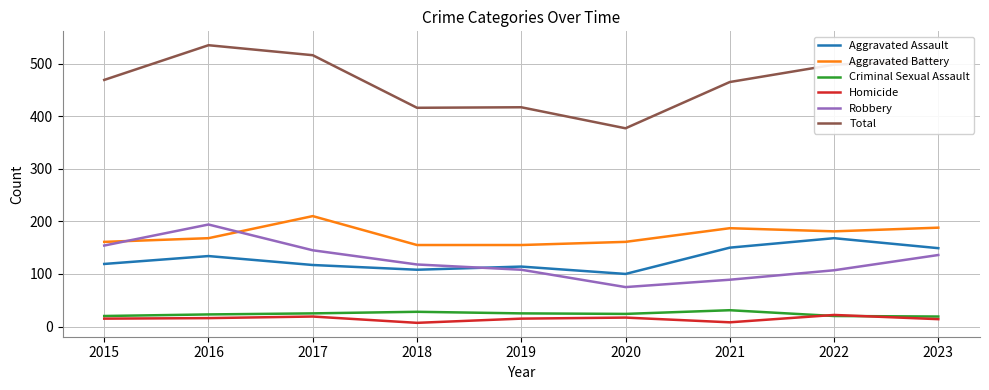

How many lines are shown in the chart?

6